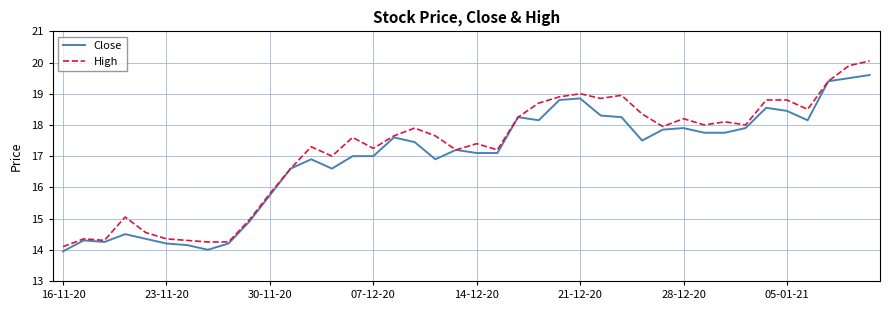

What are all the series names shown in the legend?

Close, High